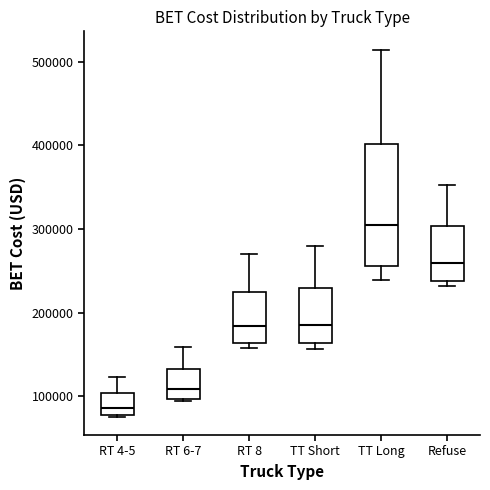

Reading left to right, read every box against the y-axis: the position of its median line, the range the box covers, and the ends of its whiskers. The values are not printed on the chart, so give them approximately, as read against the axis.

RT 4-5: median 90000, box 80000 to 100000, whiskers 80000 to 120000
RT 6-7: median 110000, box 100000 to 130000, whiskers 90000 to 160000
RT 8: median 180000, box 160000 to 220000, whiskers 160000 (just below the box's lower edge) to 270000
TT Short: median 190000, box 160000 to 230000, whiskers 160000 (just below the box's lower edge) to 280000
TT Long: median 300000, box 260000 to 400000, whiskers 240000 to 510000
Refuse: median 260000, box 240000 to 300000, whiskers 230000 to 350000